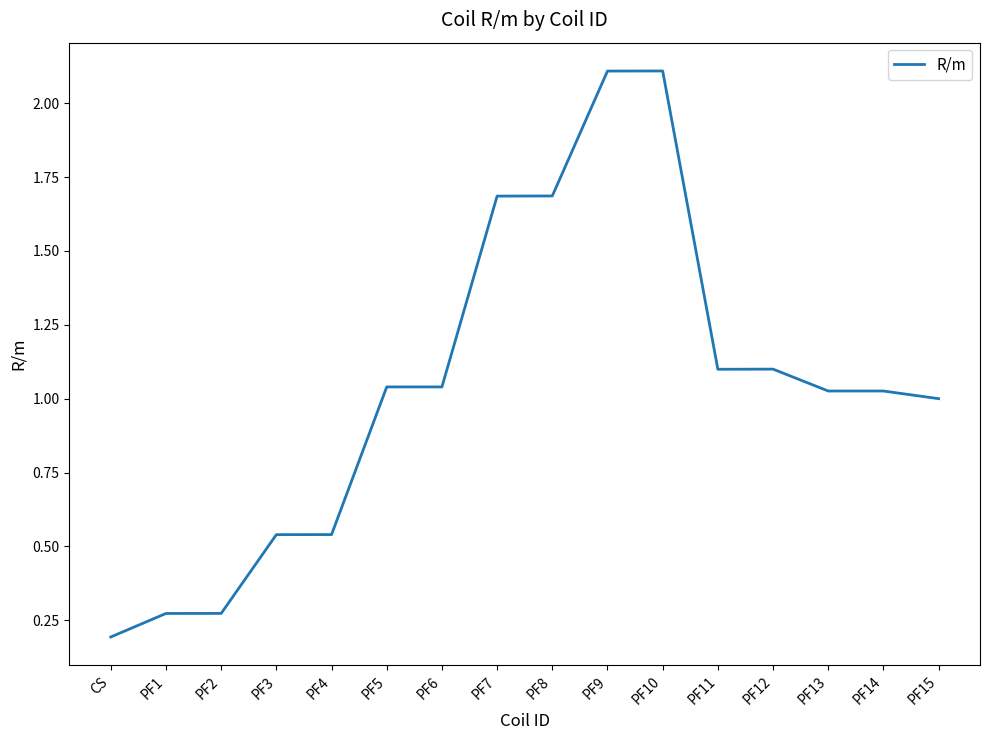

Which label corresponds to the smallest value in the chart?

CS